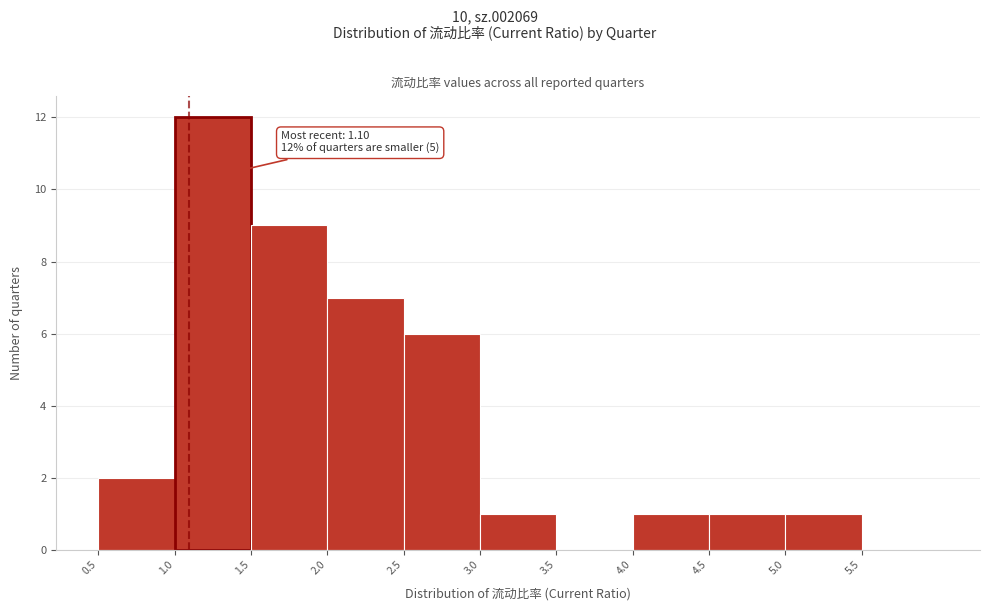

Over which range of the x-axis is the bar tallest?

1.0 to 1.5